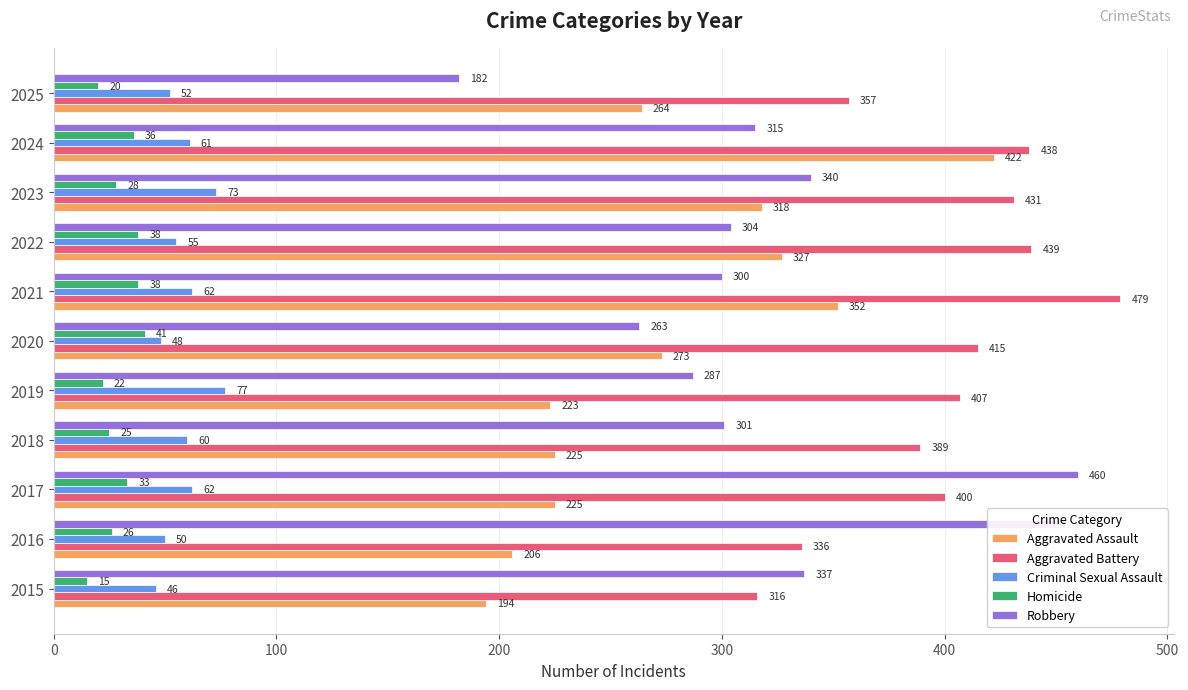

What is the difference between the maximum and minimum values in the Criminal Sexual Assault series?

31